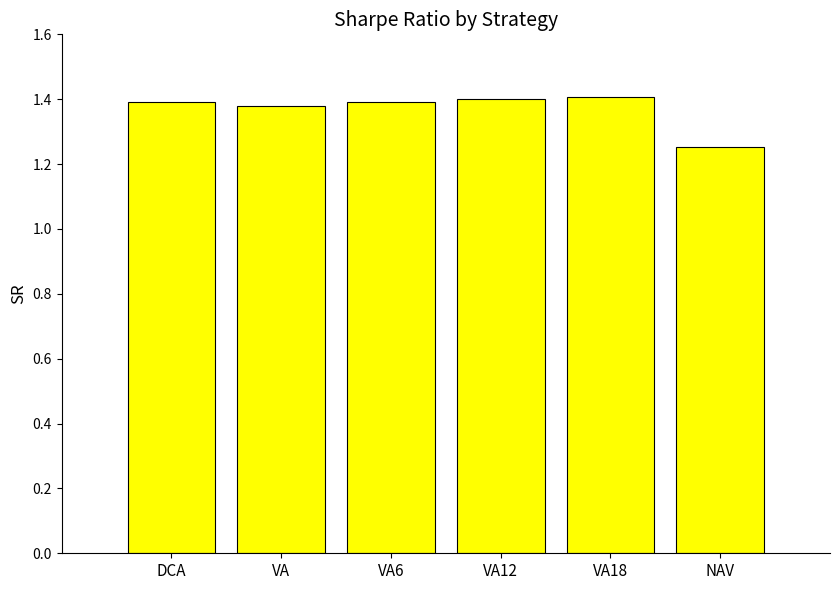

Which label corresponds to the smallest value in the chart?

NAV